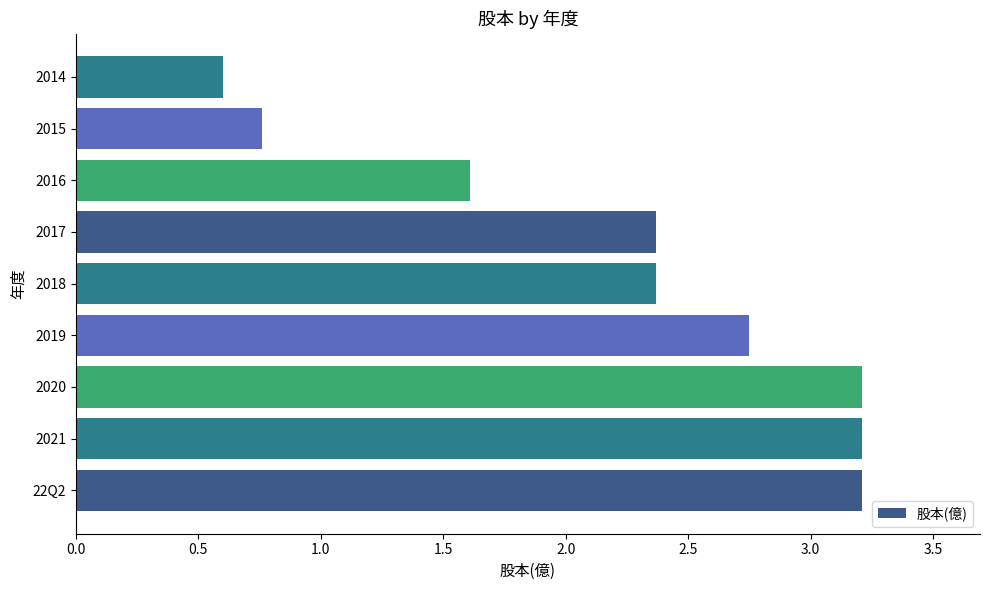

Does the chart contain stacked bars?

No